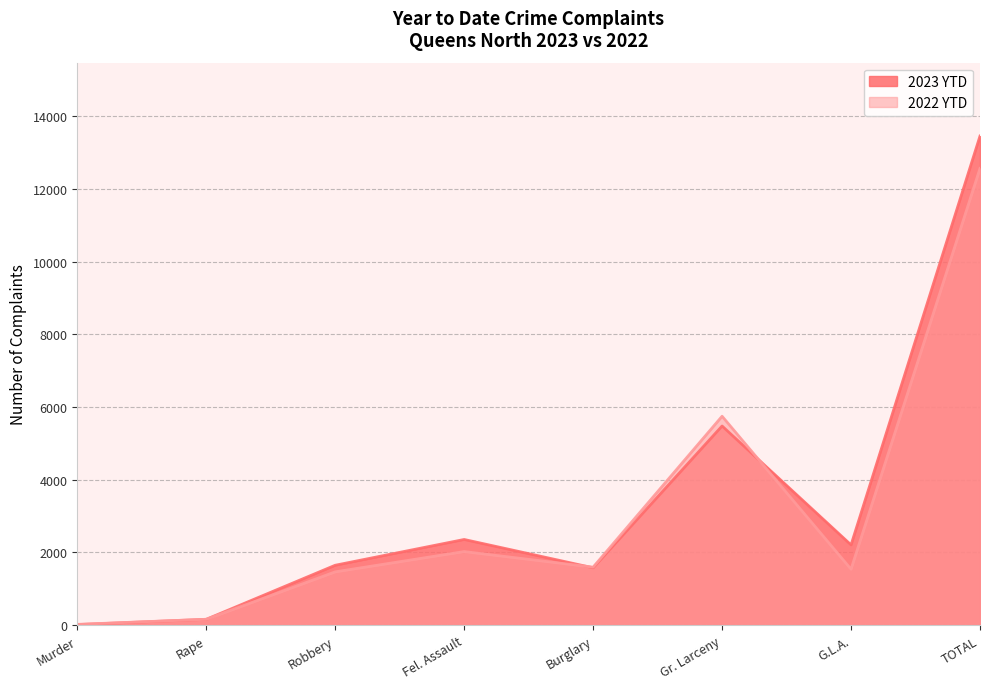

Which series has the widest spread of values?

2023 YTD